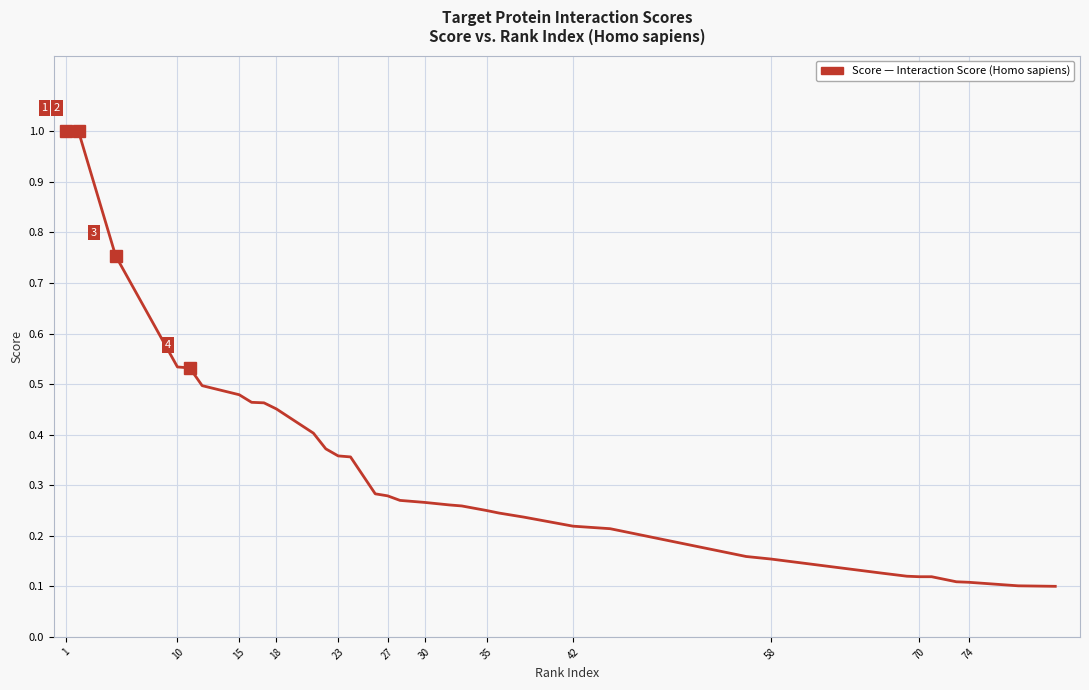

What is the difference between the maximum and minimum values?

0.9